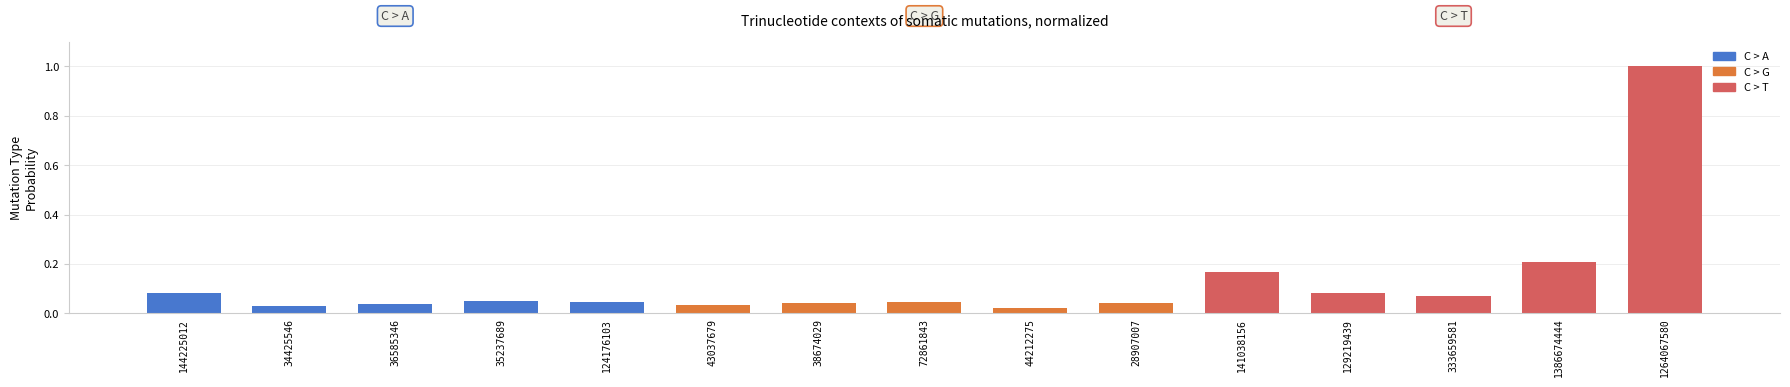

Which has a higher value, 1264067580 or 36585346?

1264067580